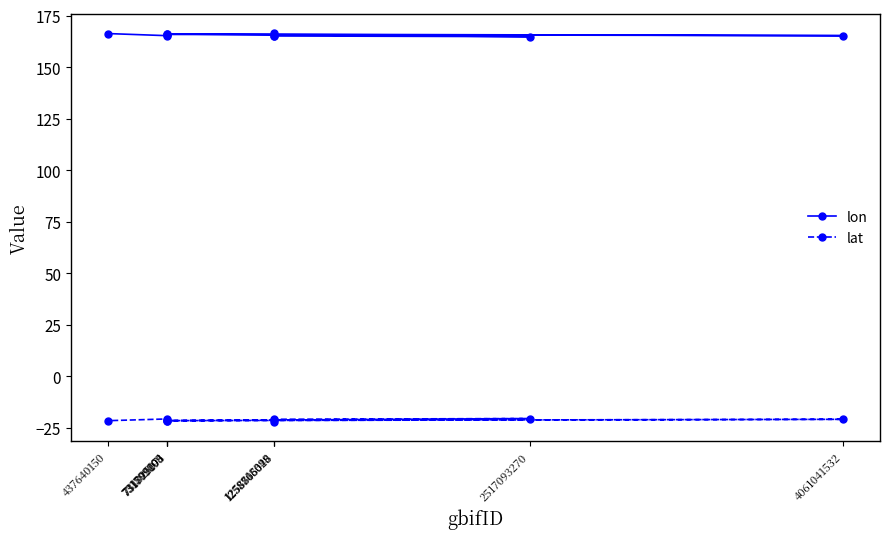

What is the label of the 9th point from the right?

1258818399